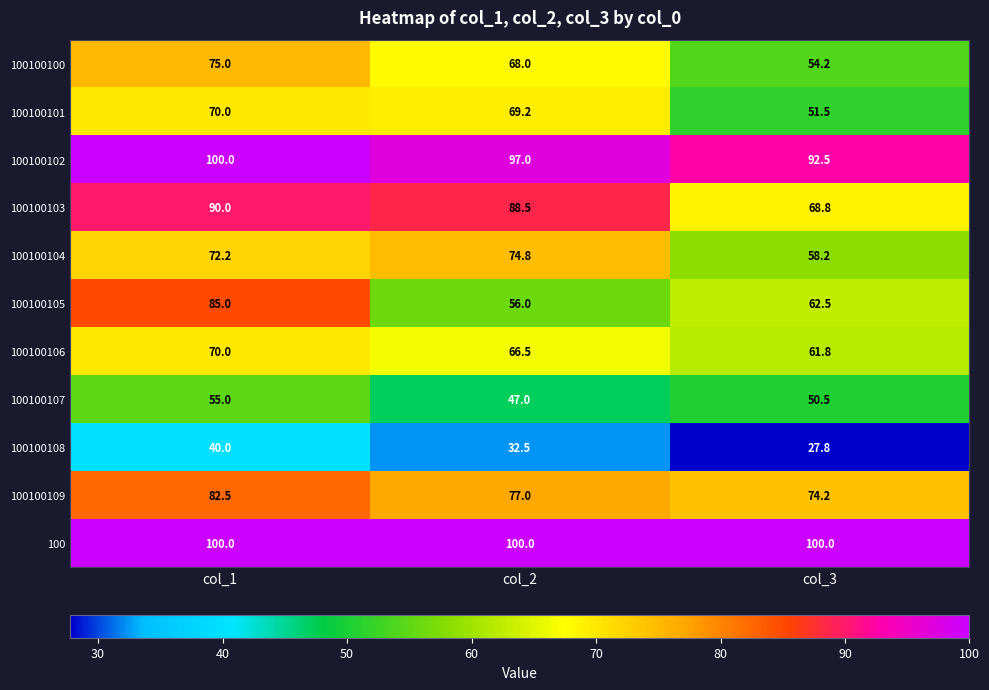

What is the difference between the second highest and minimum values in the 100100109 series?

2.8